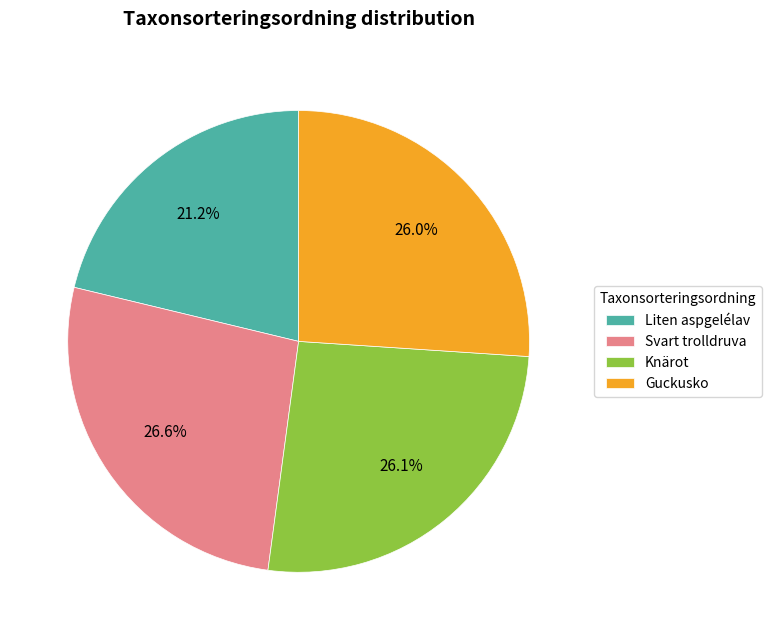

Which slice is the largest?

Svart trolldruva